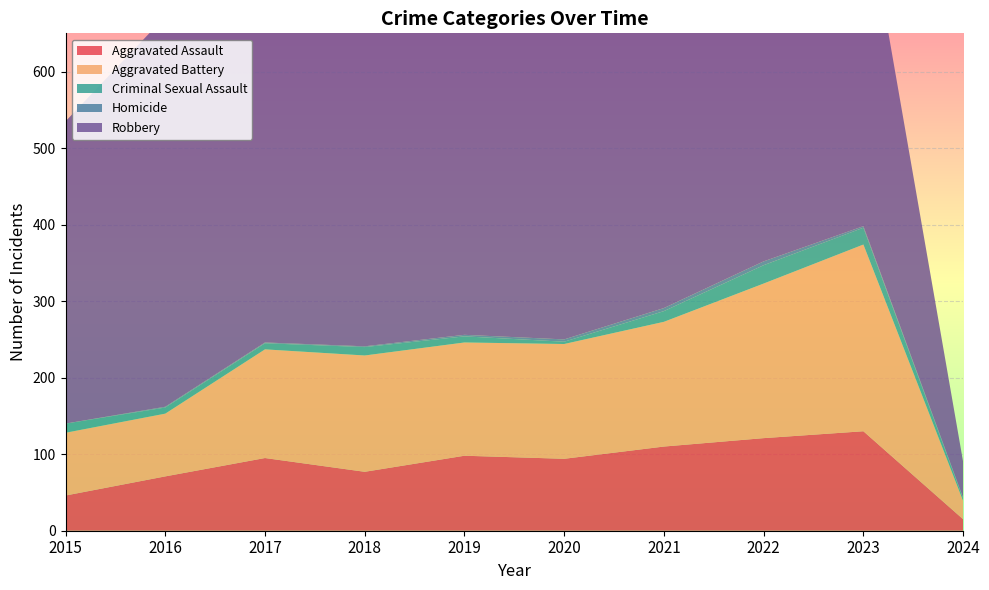

Reading left to right, extract all data points from this chart.

Aggravated Assault: 46	71	95	77	98	94	110	121	130	15
Aggravated Battery: 82	82	142	152	148	150	163	202	244	24
Criminal Sexual Assault: 12	8	8	11	8	3	14	24	22	3
Homicide: 0	1	1	1	2	3	4	5	2	1
Robbery: 395	510	446	520	591	450	484	521	440	47